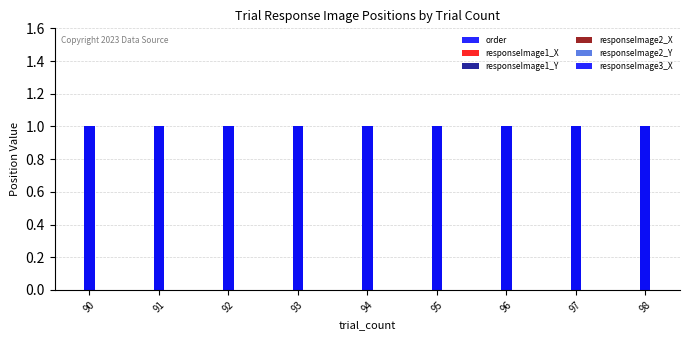

What are all the series names shown in the legend?

order, responseImage1_X, responseImage1_Y, responseImage2_X, responseImage2_Y, responseImage3_X